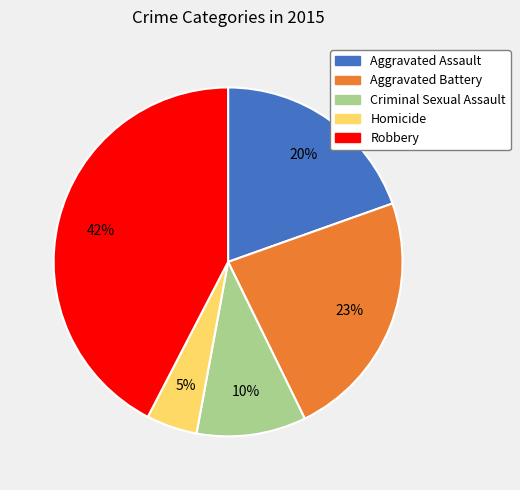

Which has a higher value, Homicide or Criminal Sexual Assault?

Criminal Sexual Assault